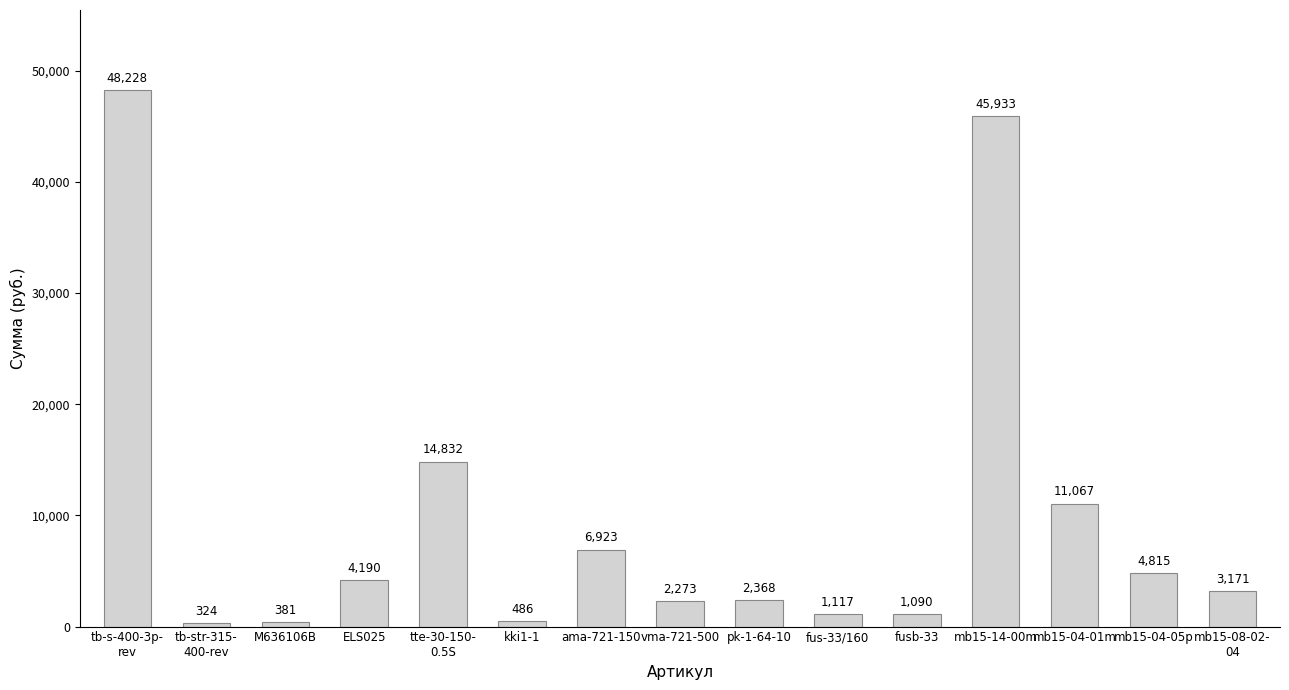

What is the difference between the values at mb15-04-01m and fusb-33?

9976.3